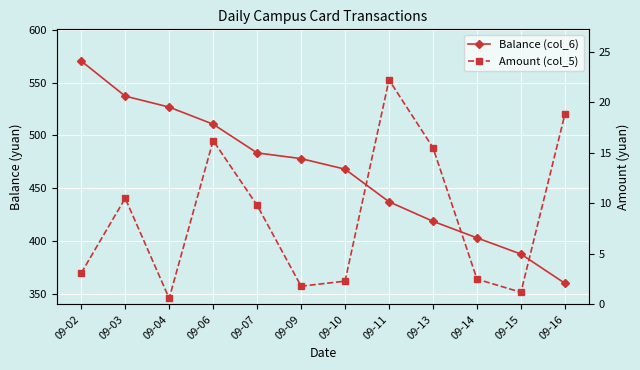

What are all the series names shown in the legend?

Balance (col_6), Amount (col_5)